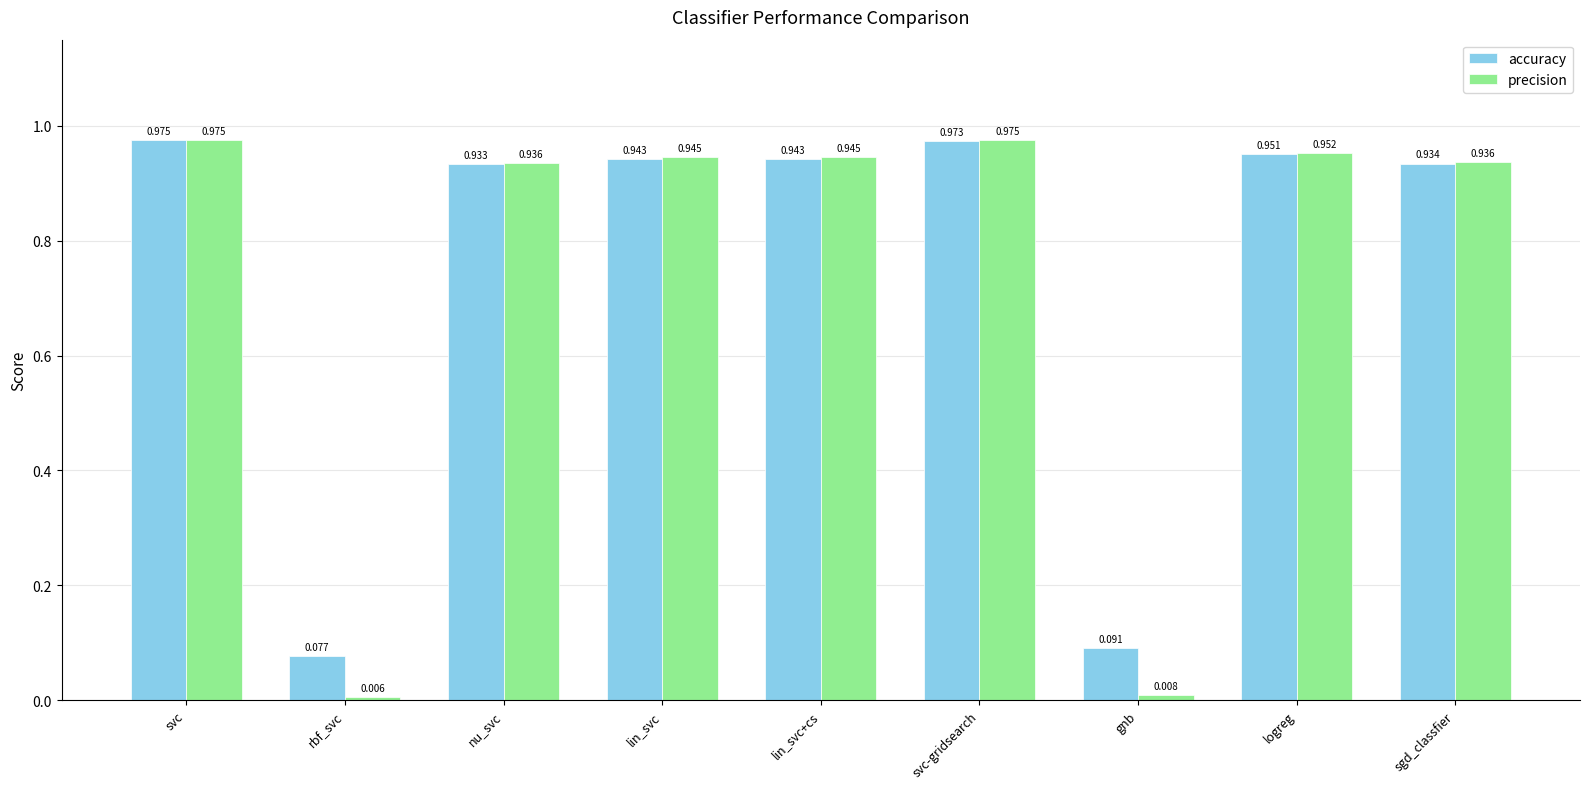

Rank the series by their average value, from highest to lowest.

accuracy, precision